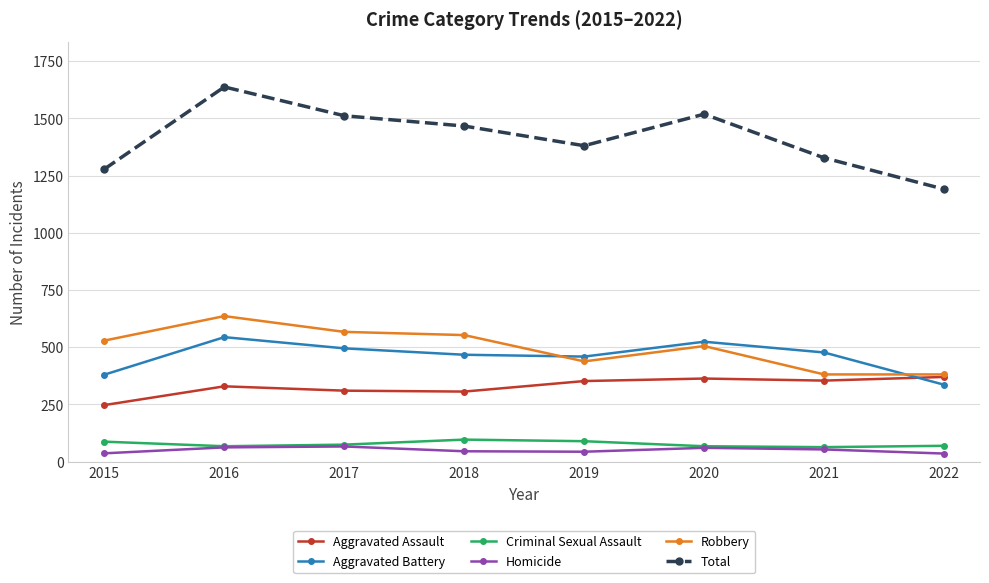

In Criminal Sexual Assault, how many points are higher than both neighbors (excluding endpoints)?

1